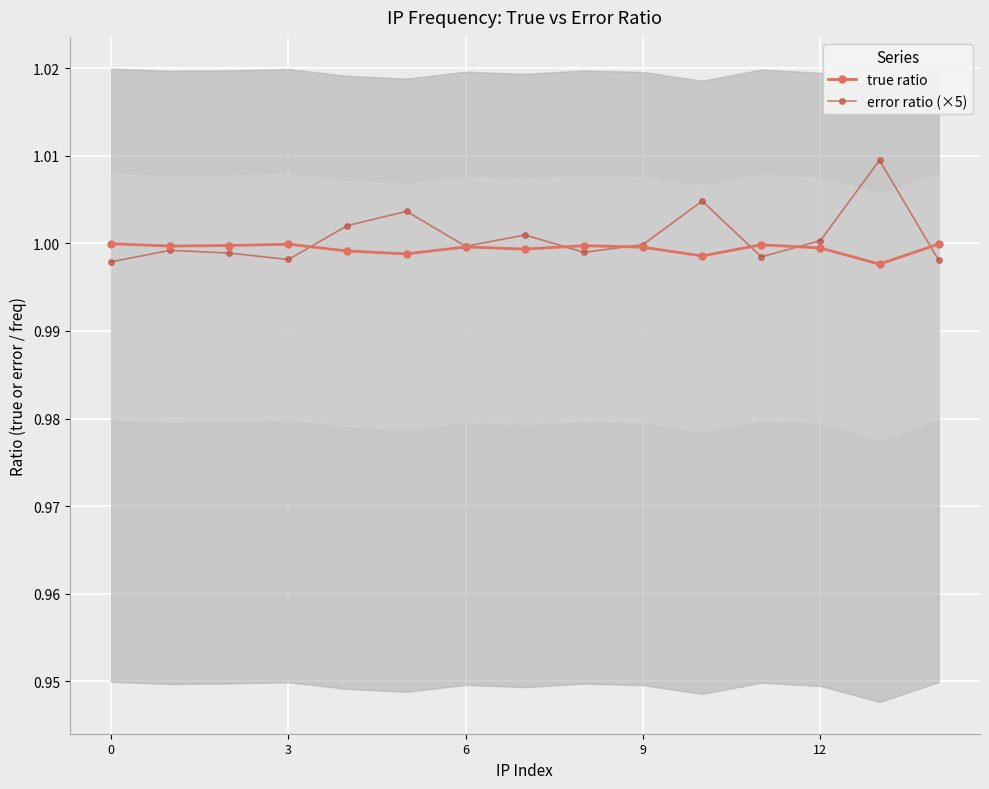

Is this an area chart (filled region under the line)?

No